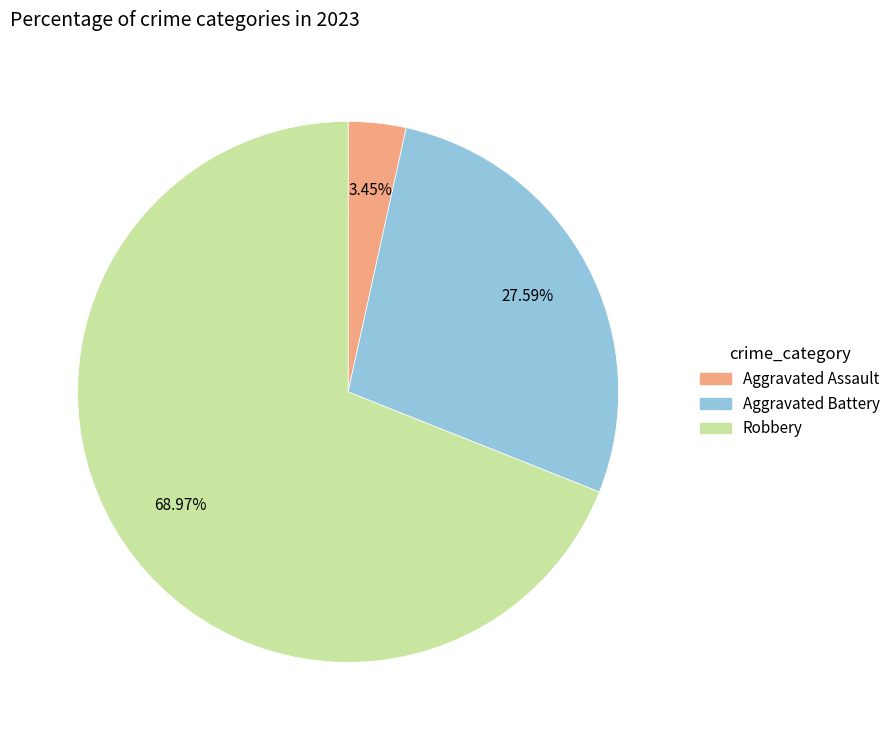

Does any single category account for the majority?

Yes